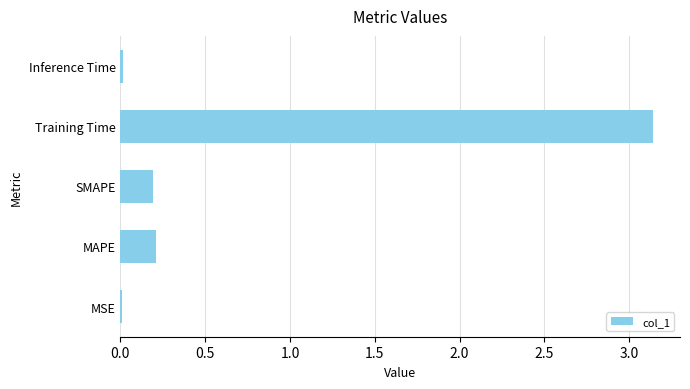

What is the sum of all values?

3.6